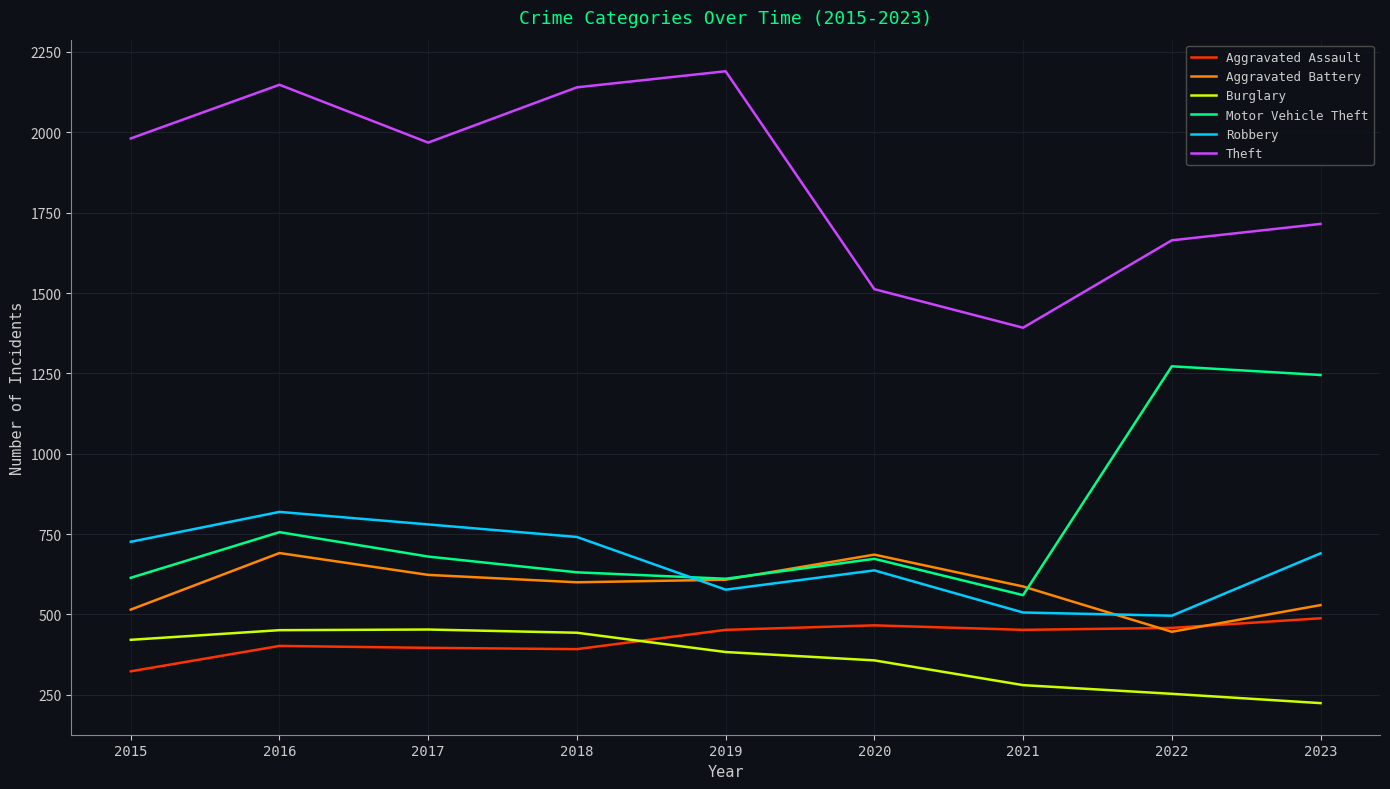

How many series are shown in this chart?

6